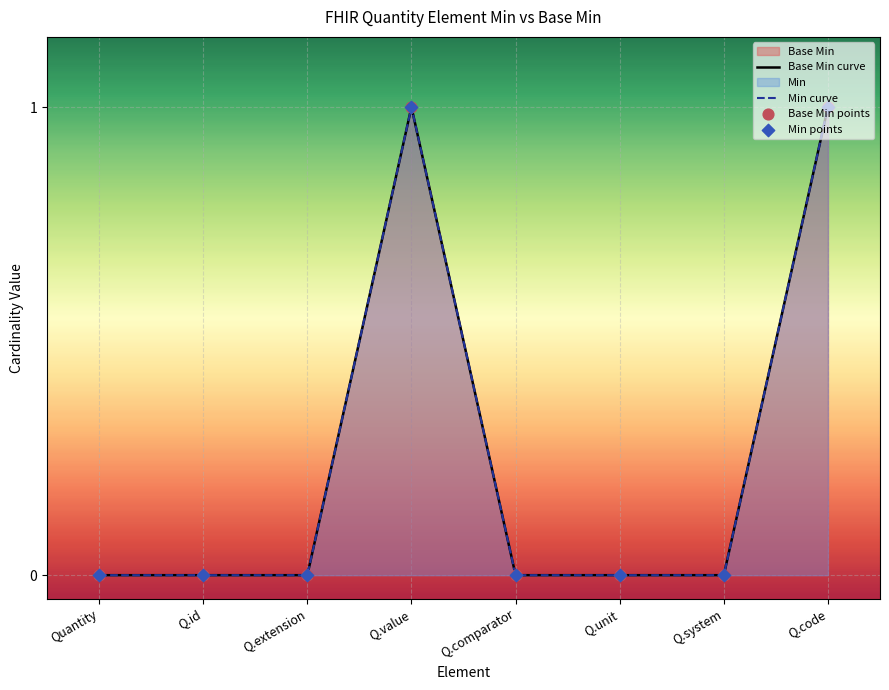

At how many categories does at least one series exceed 0?

2